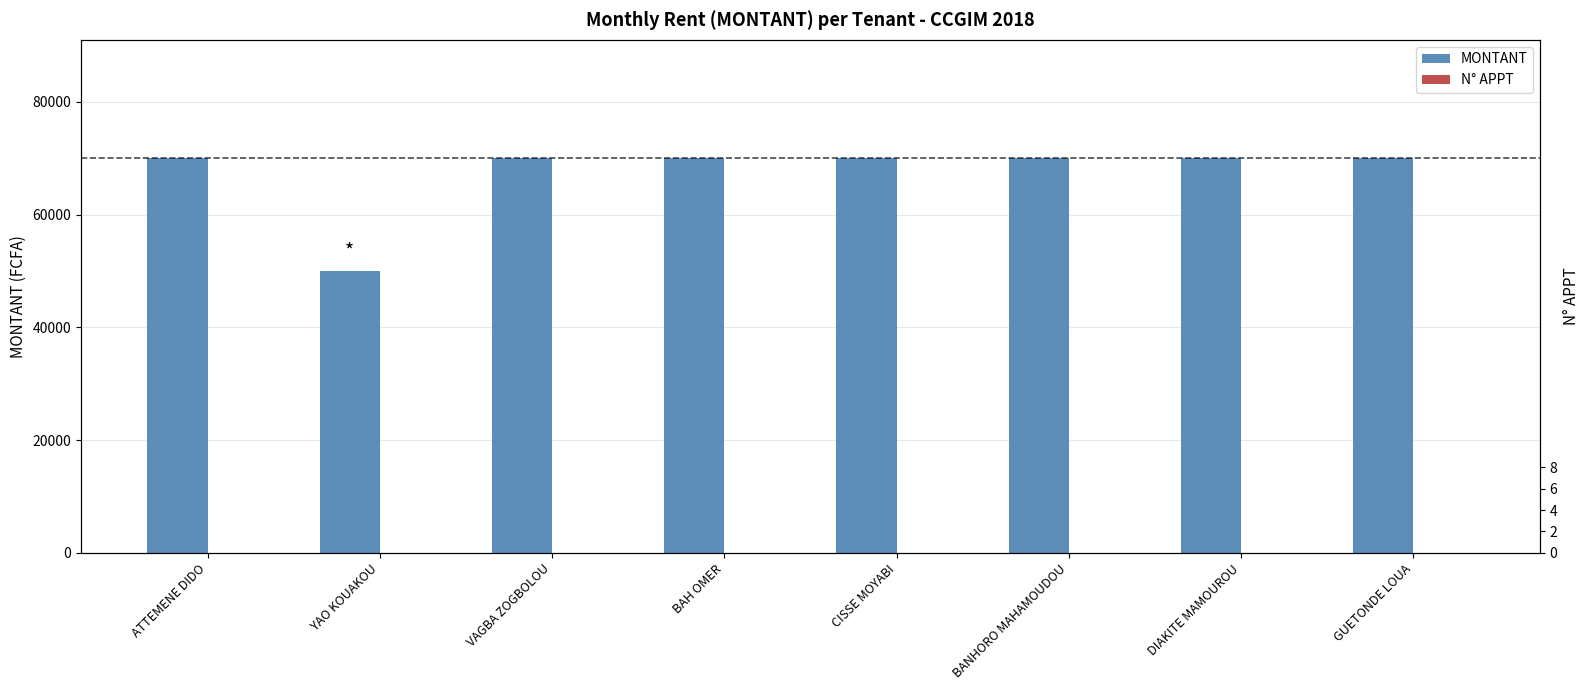

Rank the series by their average value, from highest to lowest.

MONTANT, N° APPT